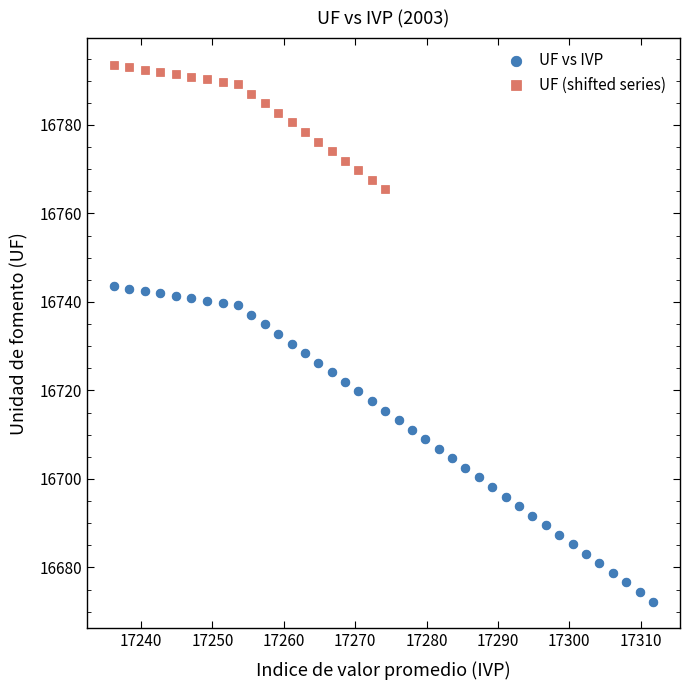

Which series contains the lowest Y value?

UF vs IVP